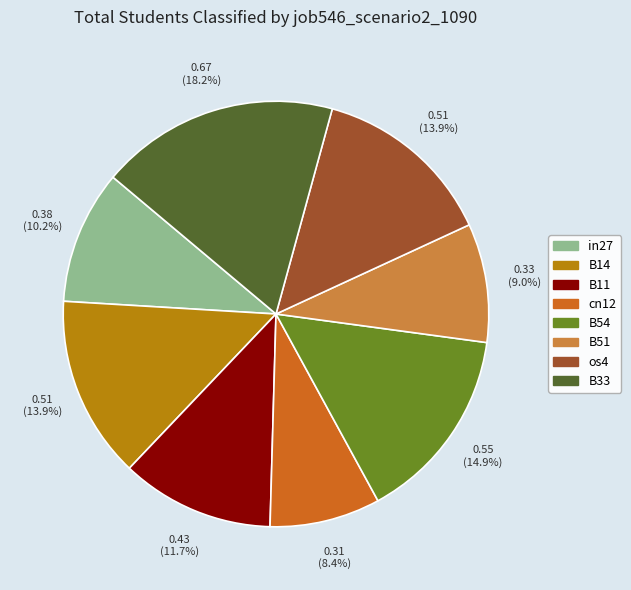

To the nearest percent, what percentage of the pie is B54?

15%